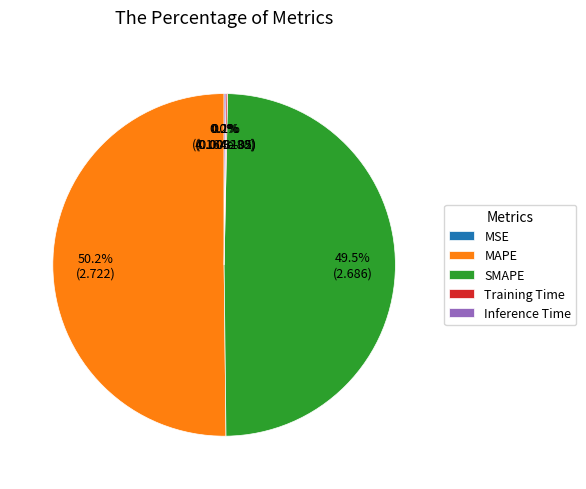

How much of the chart is everything except MAPE?

49.8%